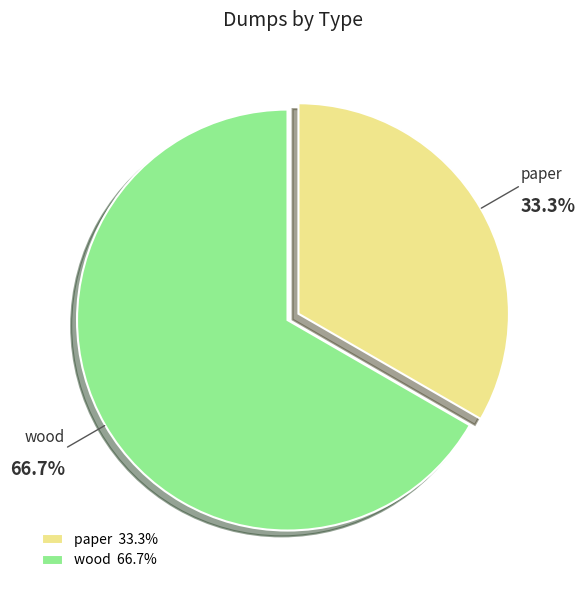

What is the smallest slice in the pie chart?

paper